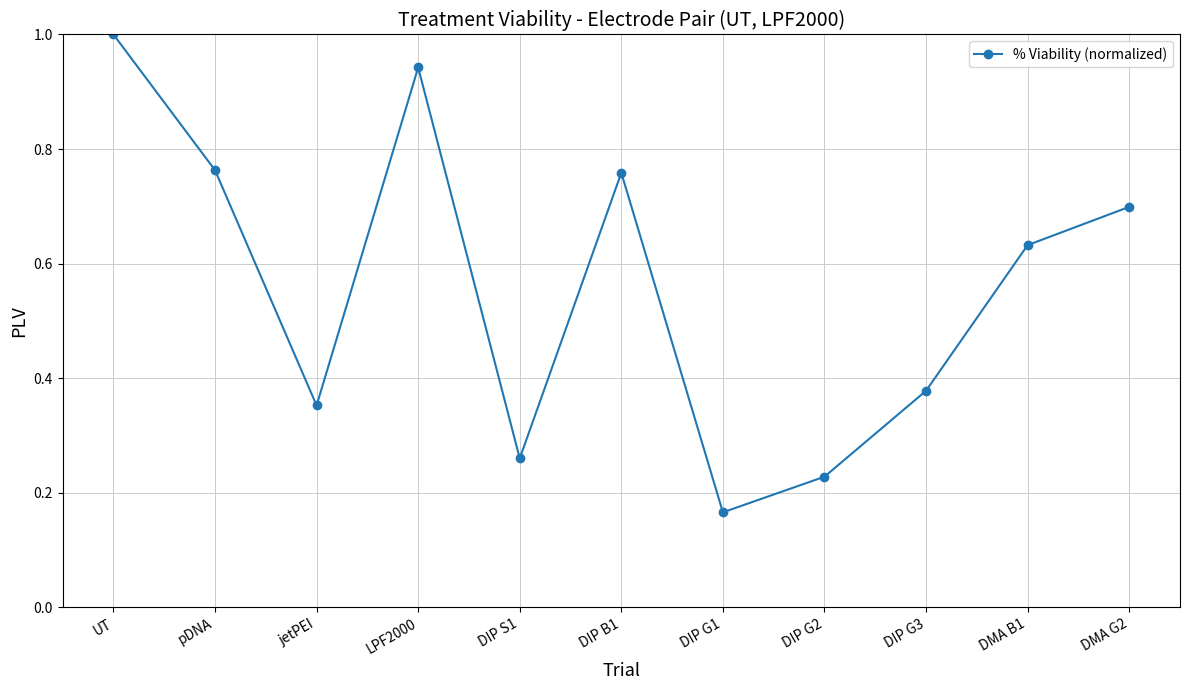

What is the label of the 3rd point from the left?

jetPEI